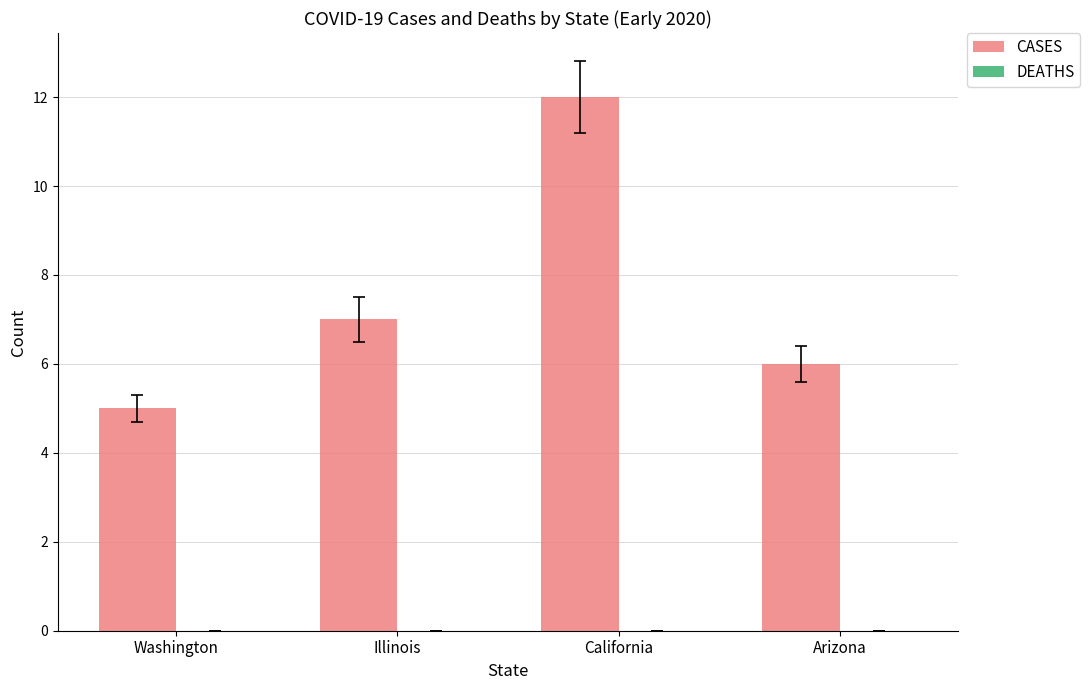

At which label is the value closest to 8?

Illinois